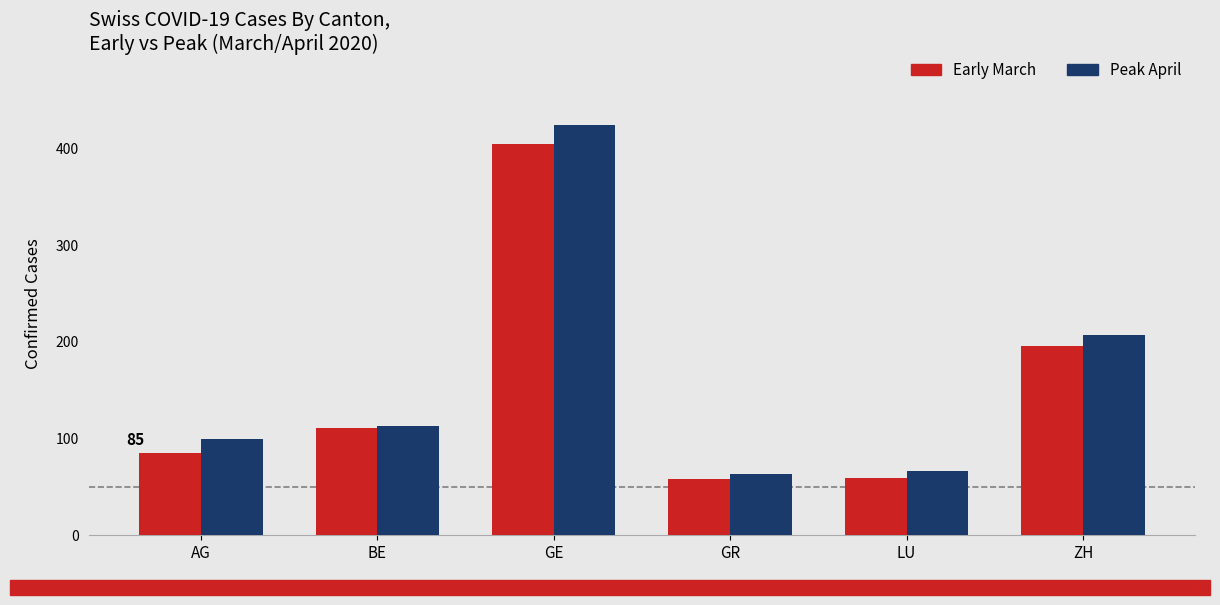

At which category is the sum across all series the highest?

GE